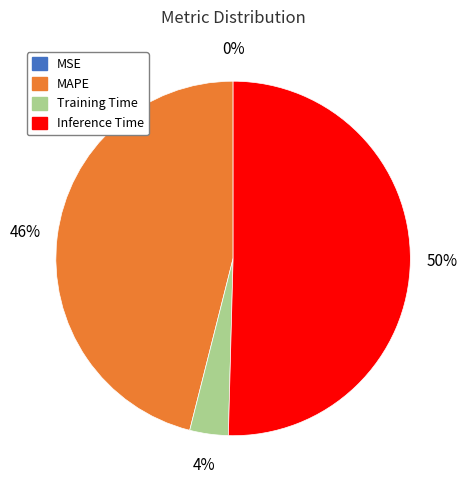

Do MAPE and Inference Time together represent more than half of the pie?

Yes